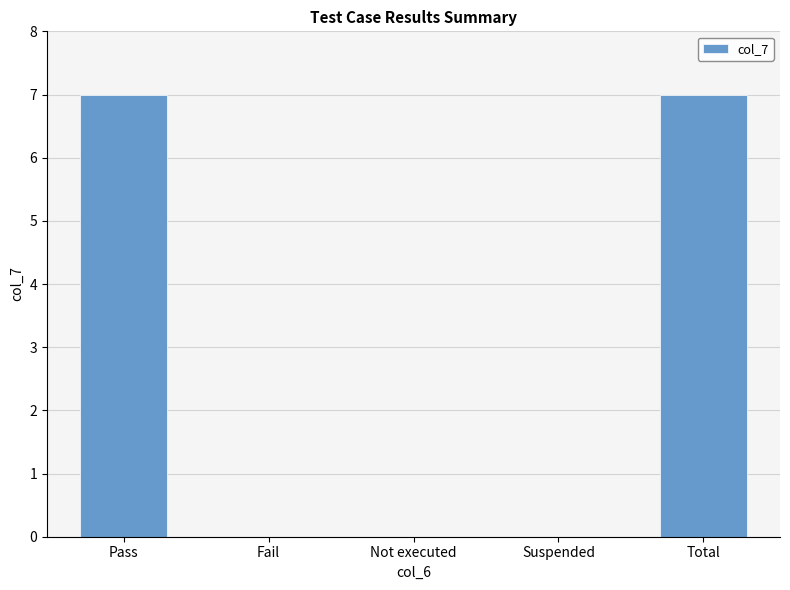

What is the sum of the values at Pass and Total?

14